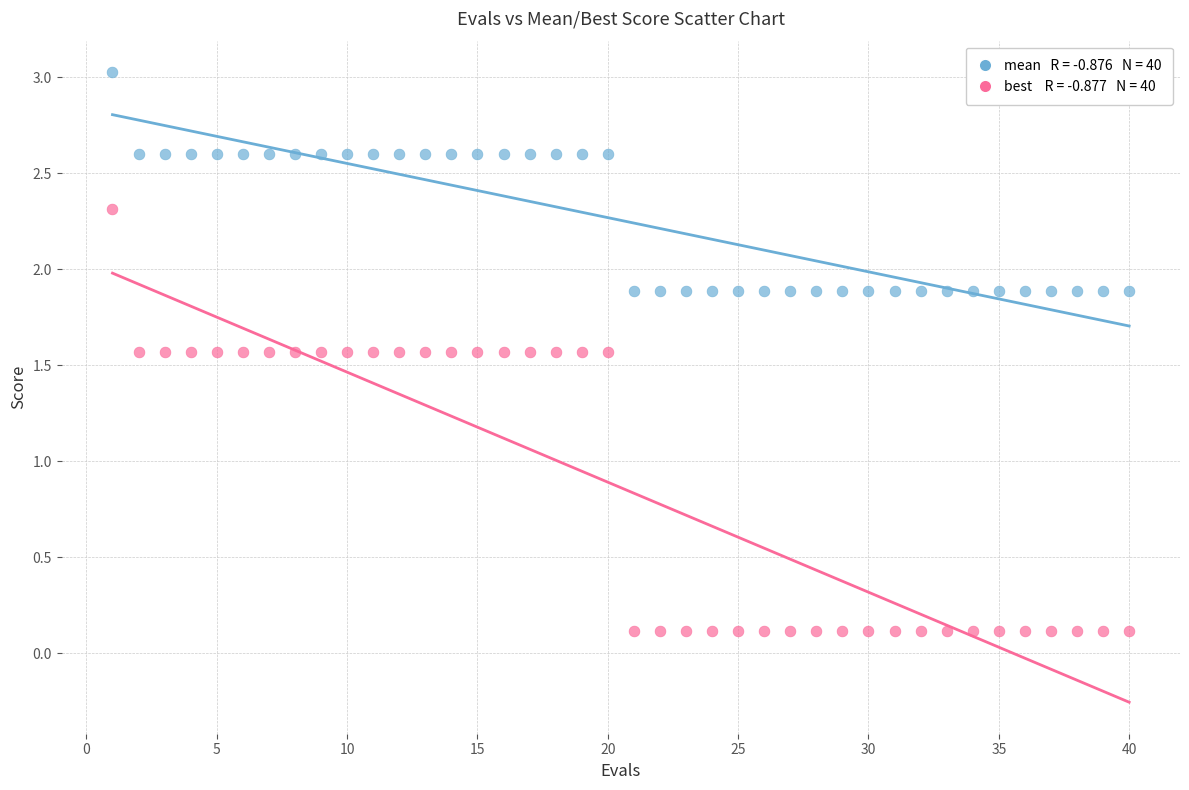

Across all data points, what is the range of X values (max minus min)?

39.0